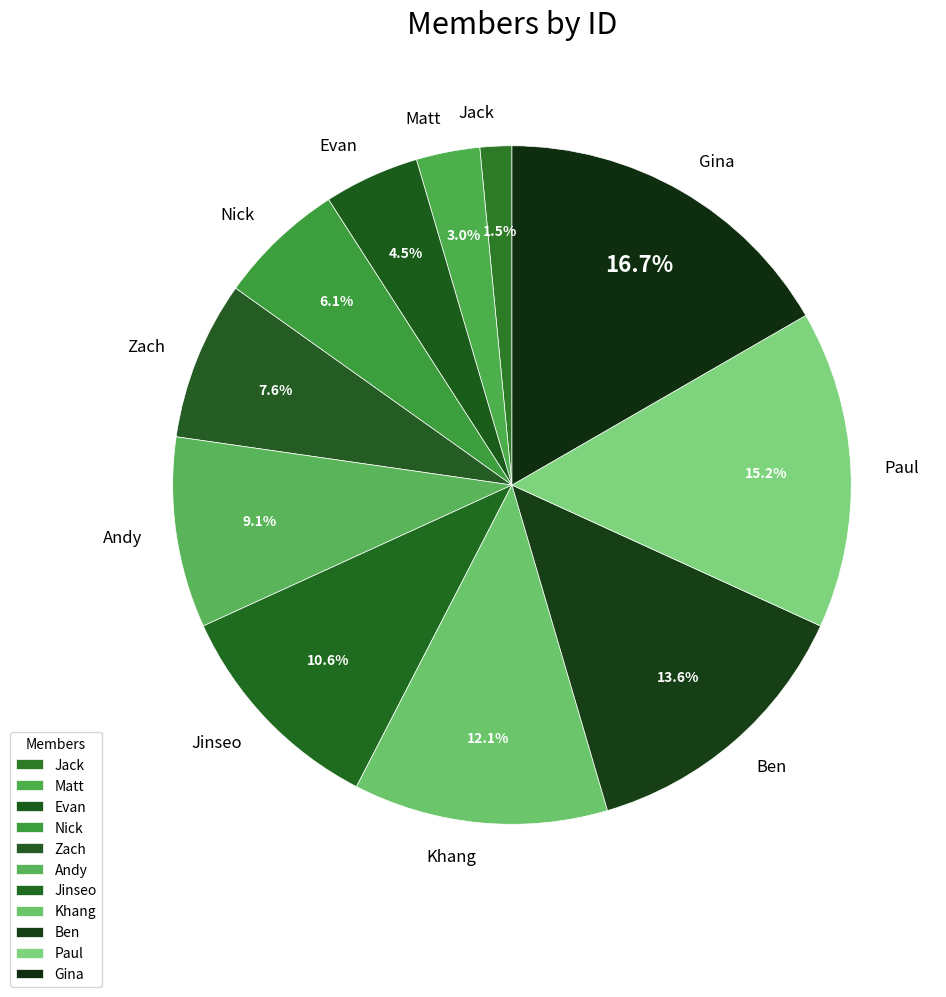

Count the number of slices in the pie.

11